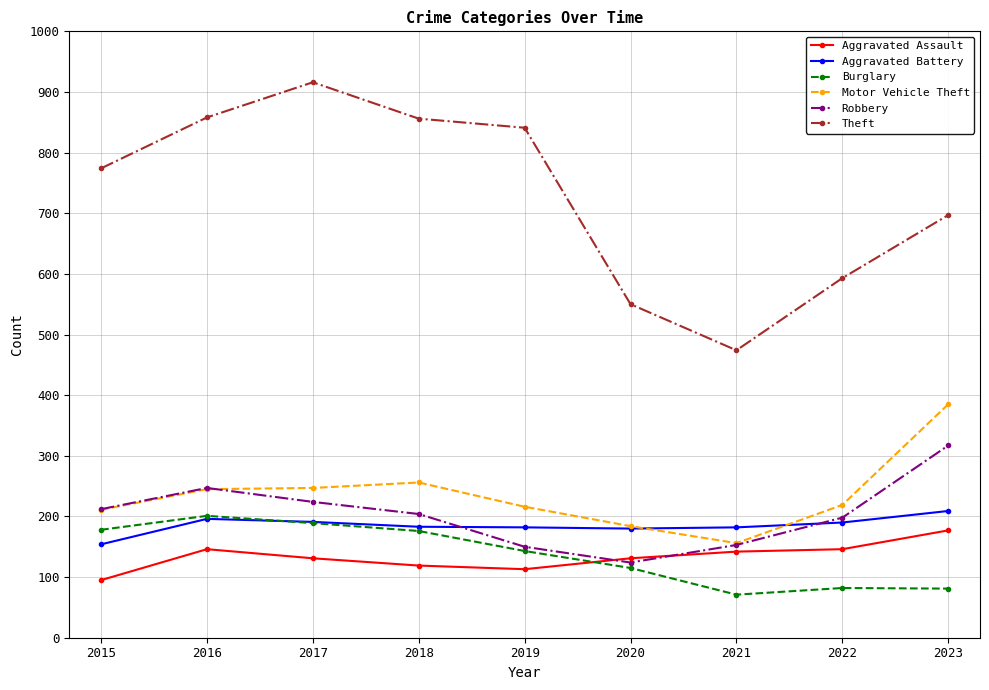

The value of Aggravated Battery at 2020 is 180. True or false?

True